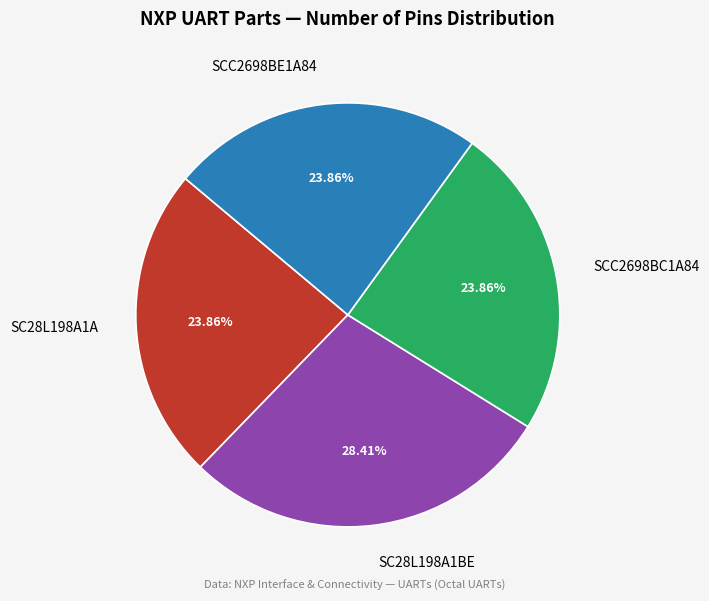

Does SCC2698BE1A84 account for over 50% of the chart?

No